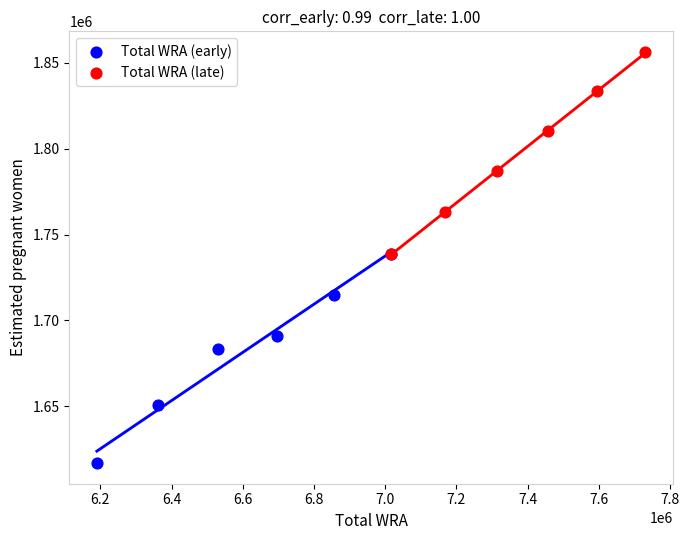

Which series contains the lowest Y value?

Total WRA (early)